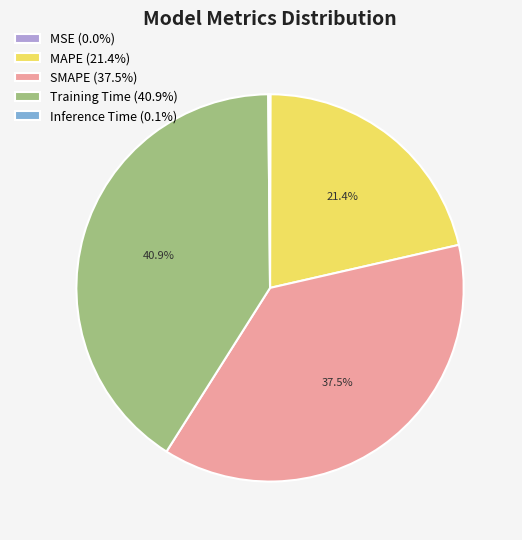

Is SMAPE (37.5%) the majority of the pie?

No